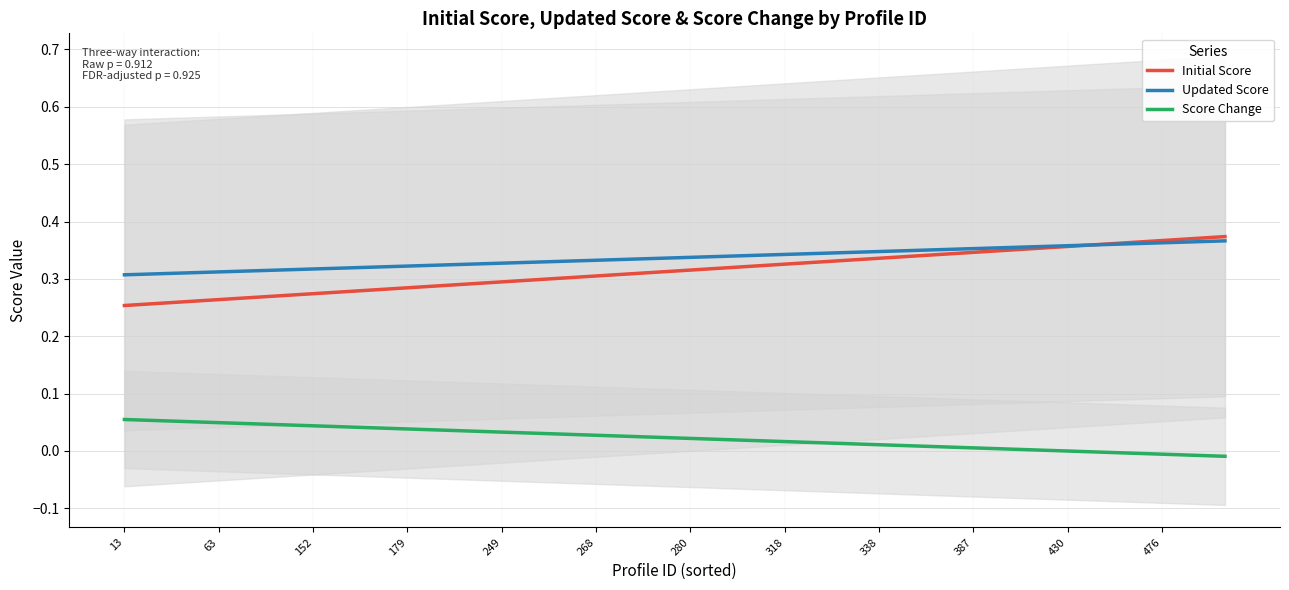

True or false: Score Change and Initial Score cross at least once.

False